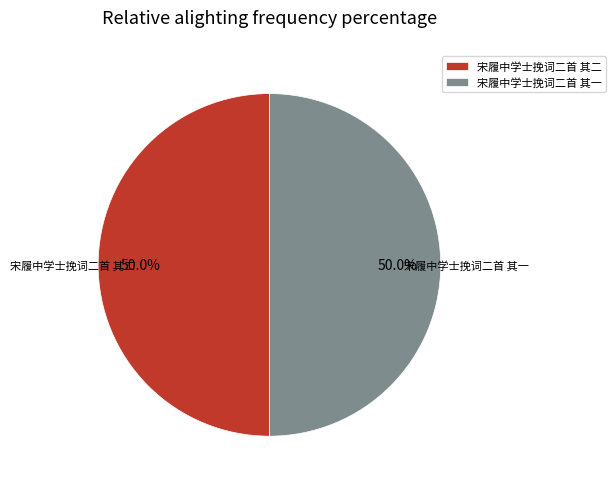

Do 宋履中学士挽词二首 其一 and 宋履中学士挽词二首 其二 together represent more than half of the pie?

Yes